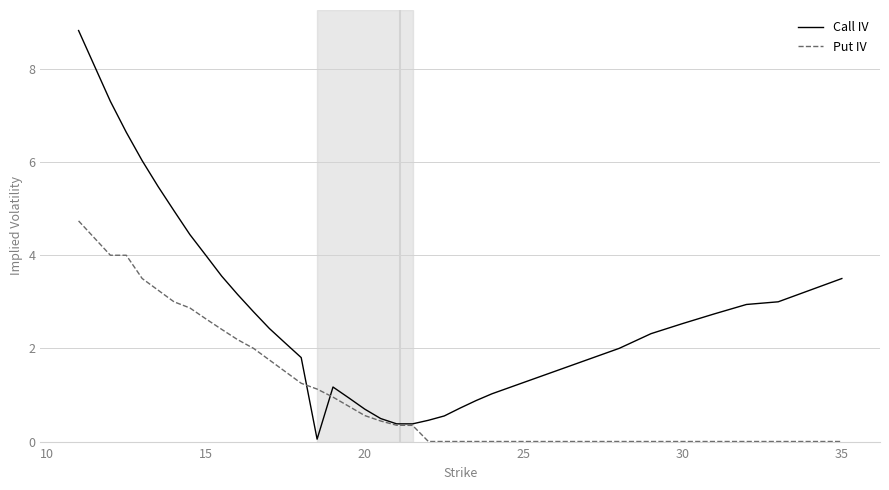

Which series has the widest spread of values?

Call IV